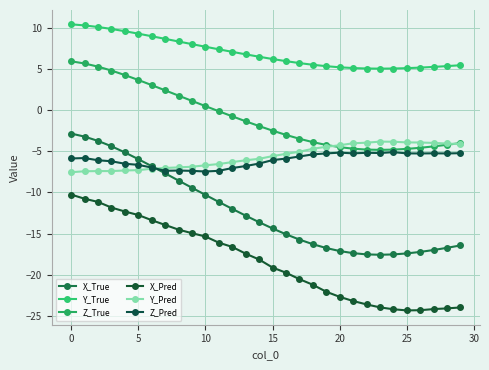

At which category does Y_Pred reach its first local peak?

23